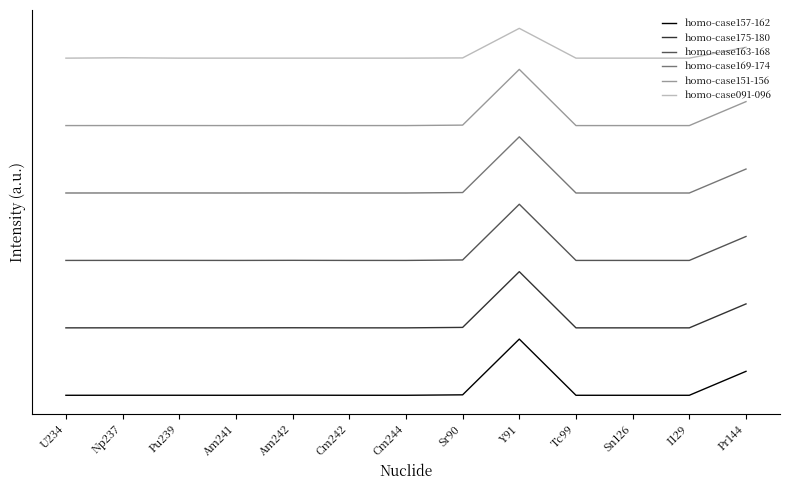

True or false: homo-case175-180 and homo-case169-174 intersect in this chart.

False